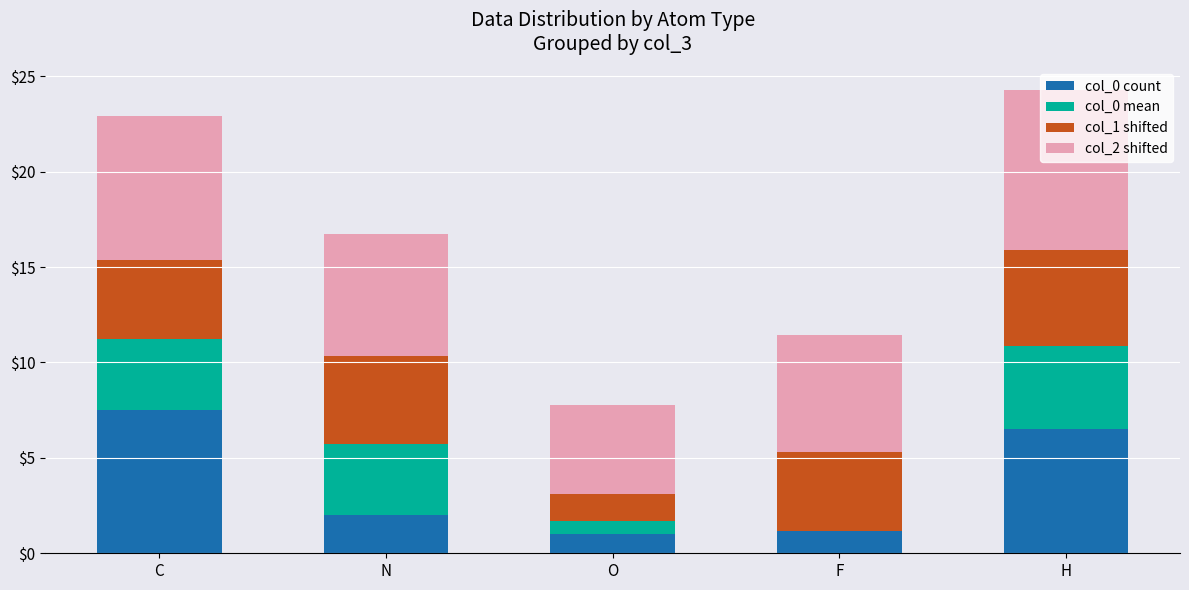

What are all the series names shown in the legend?

col_0 (count), col_0 (mean), col_1 (shifted), col_2 (shifted)